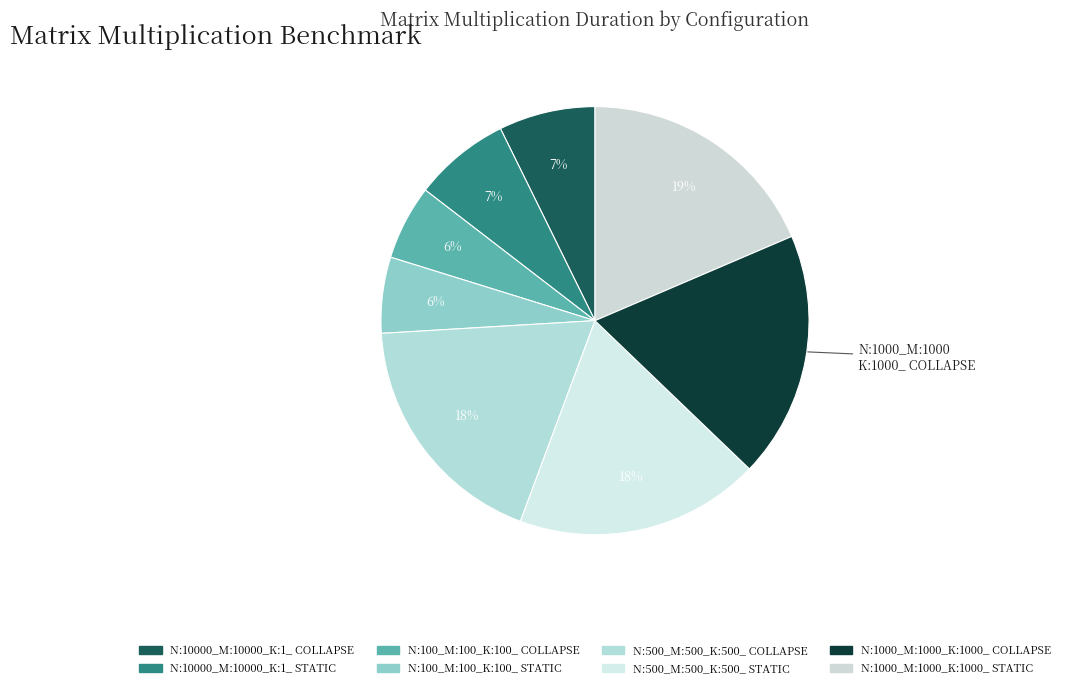

What is the largest slice in the pie chart?

N:1000_M:1000_K:1000_ COLLAPSE